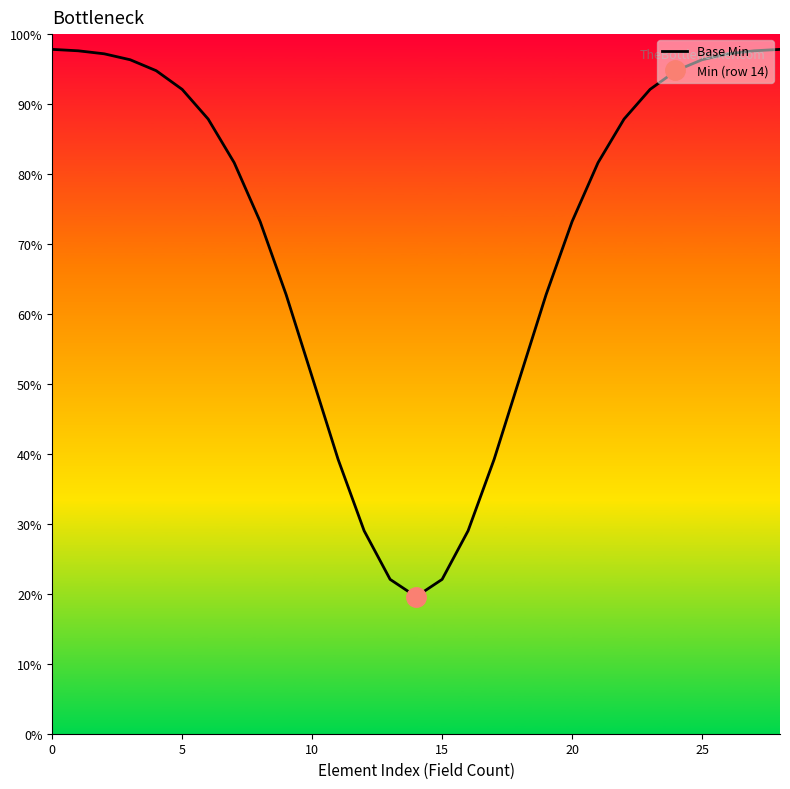

Count the number of data series in this chart.

1